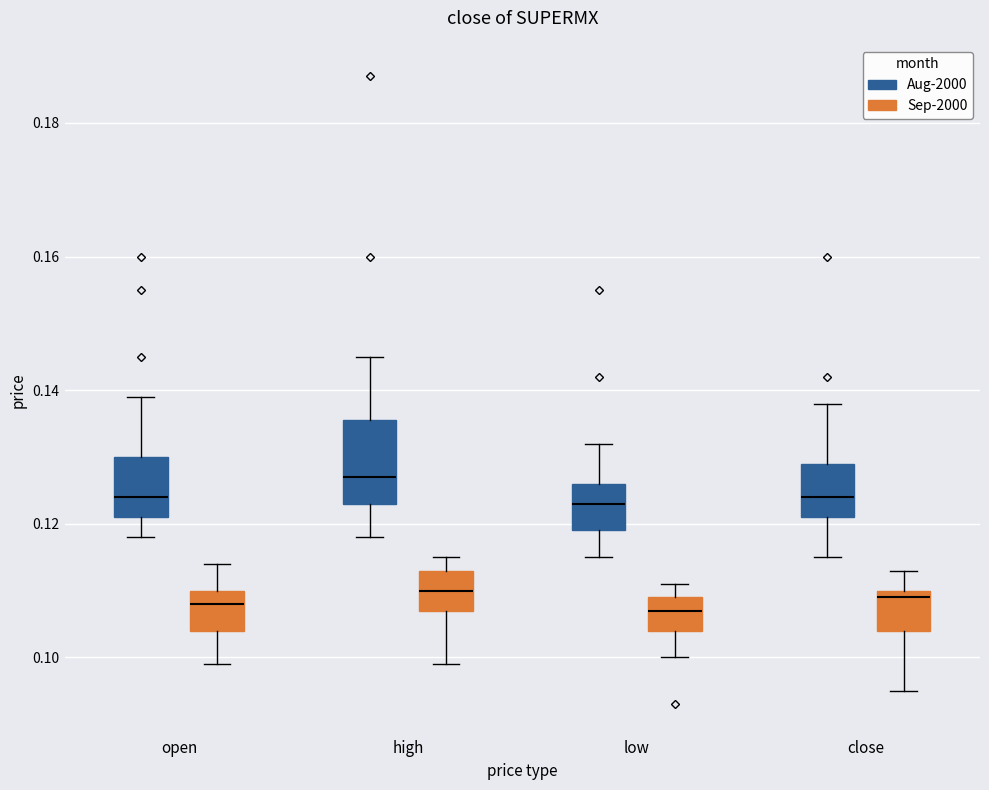

Where is the lower edge of the box for open (Sep-2000) on the y-axis? The values are not printed on the chart, so give them approximately, as read against the axis.

0.104